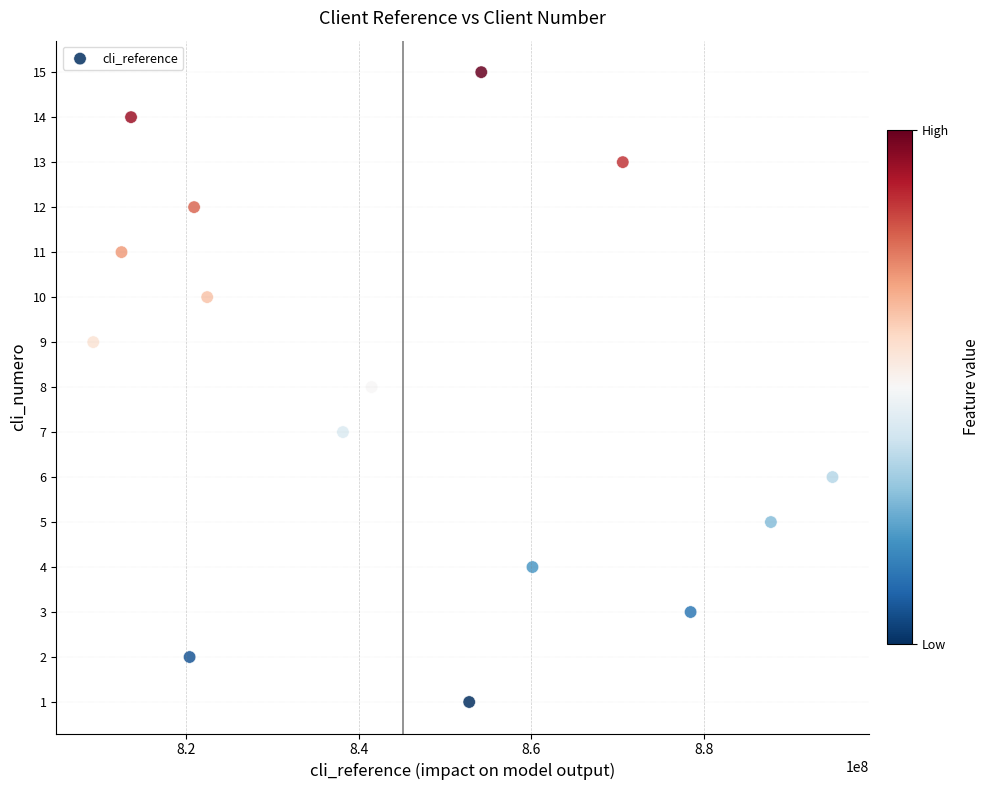

What is the range of Y values (max minus min)?

14